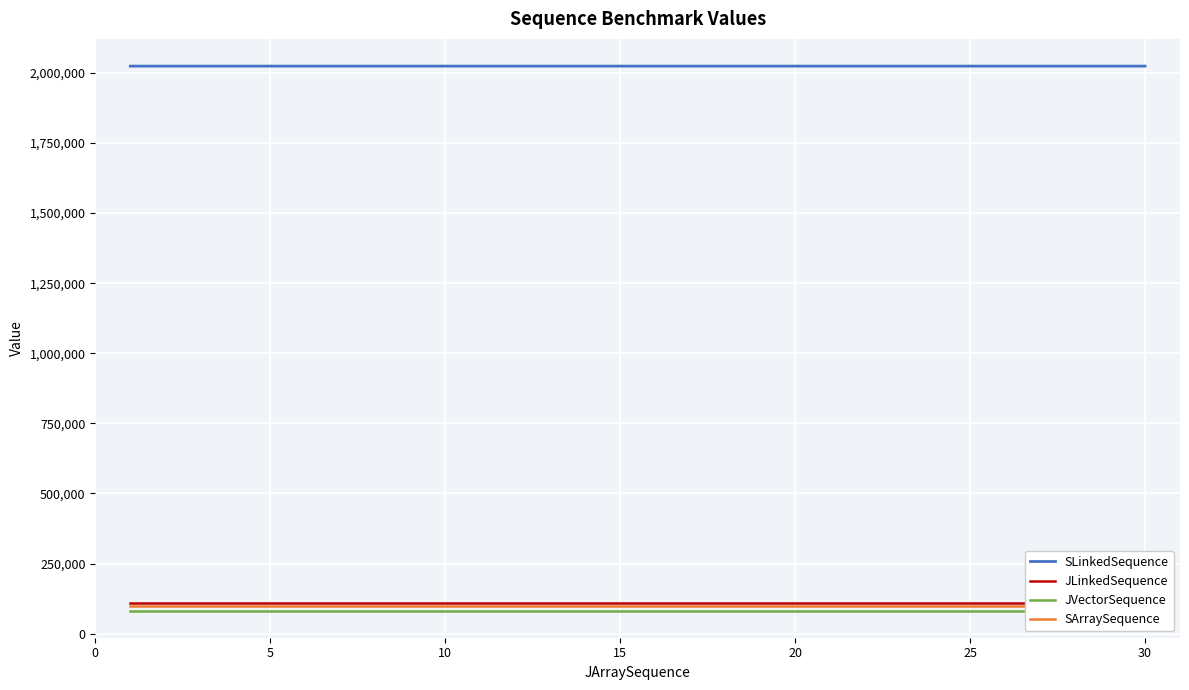

Is it true that JLinkedSequence equals 146387 at 15?

False